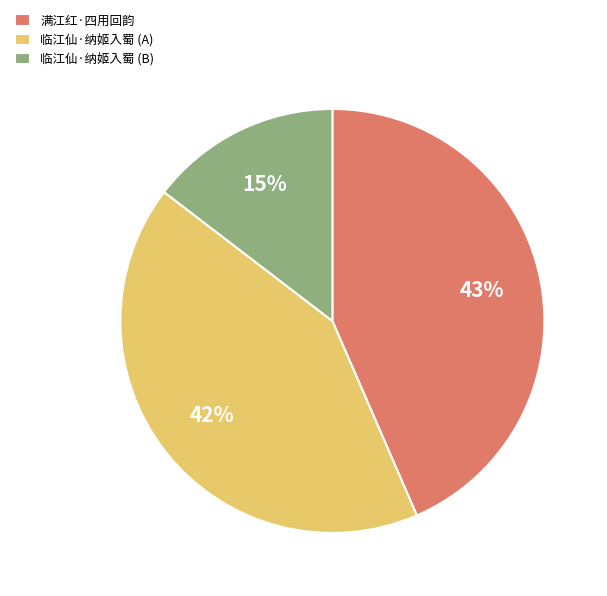

Do 满江红·四用回韵 and 临江仙·纳姬入蜀 (A) together represent more than half of the pie?

Yes